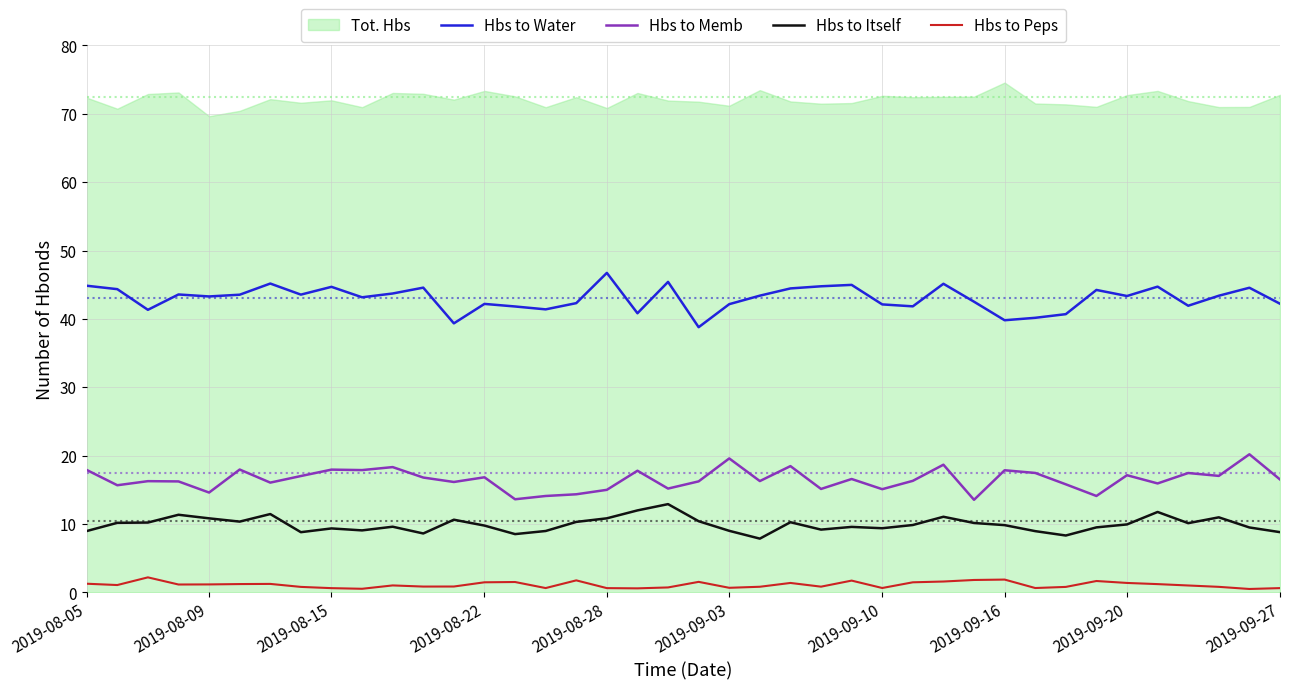

Which series has the largest range (max minus min)?

Hbs to Water